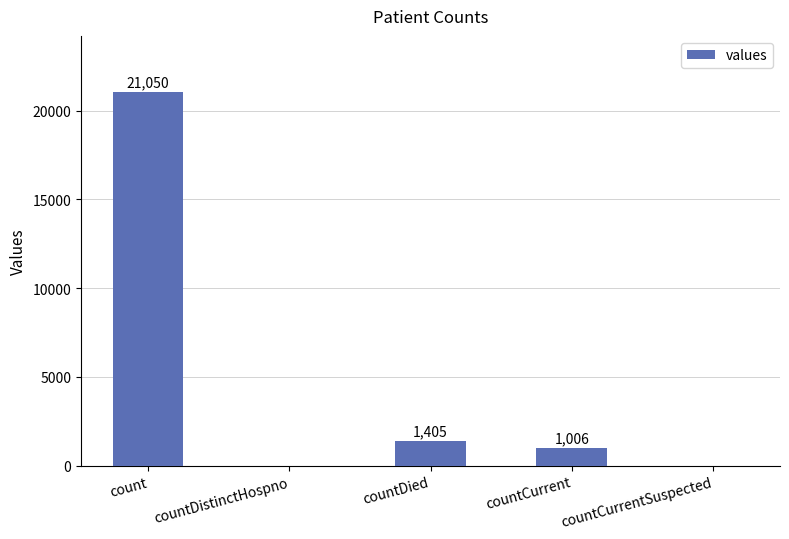

The value at countCurrentSuspected is -8030. True or false?

False